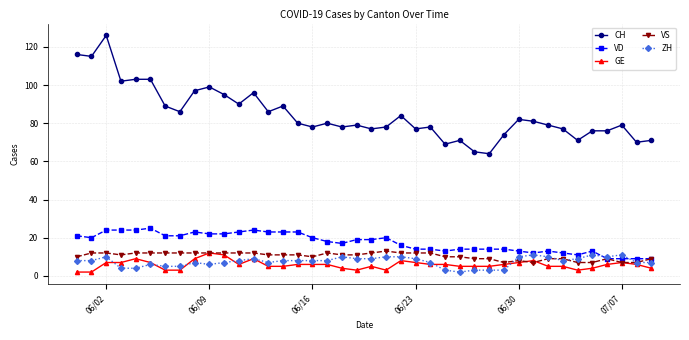

Which series has the largest total across all categories?

CH